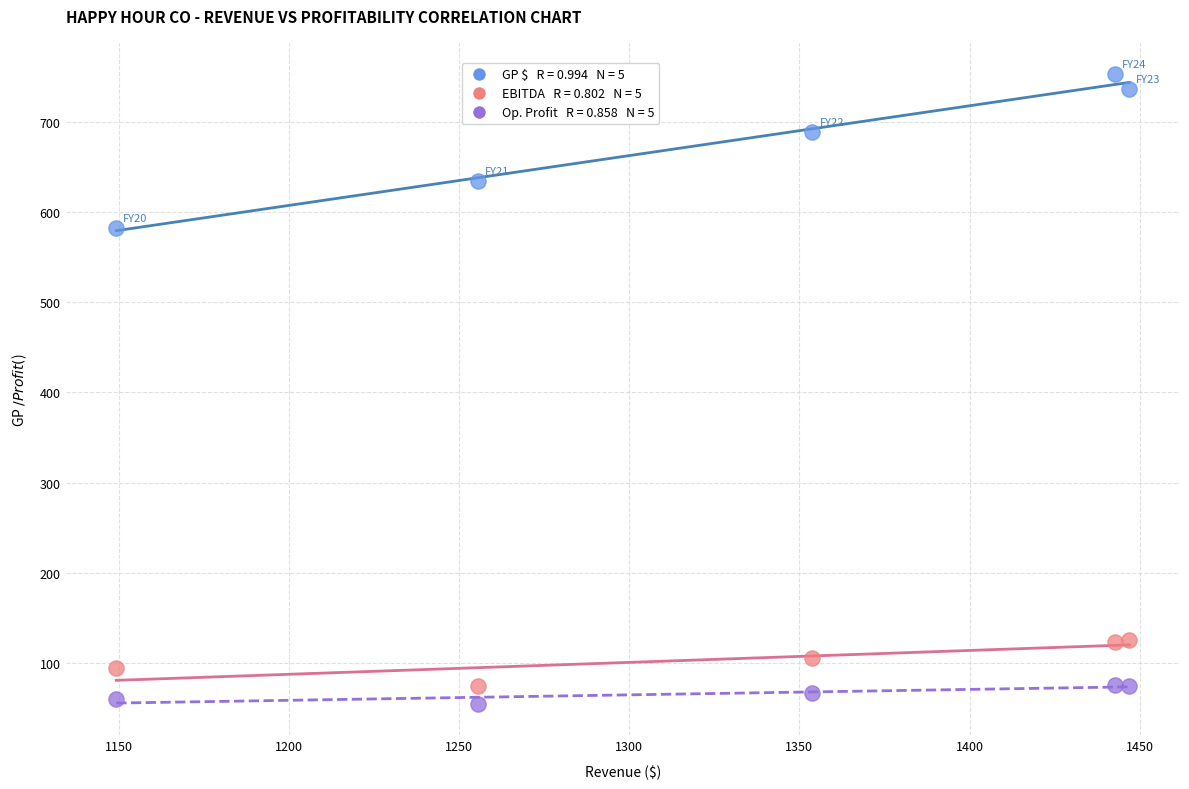

Across all data points, what is the range of Y values (max minus min)?

698.7